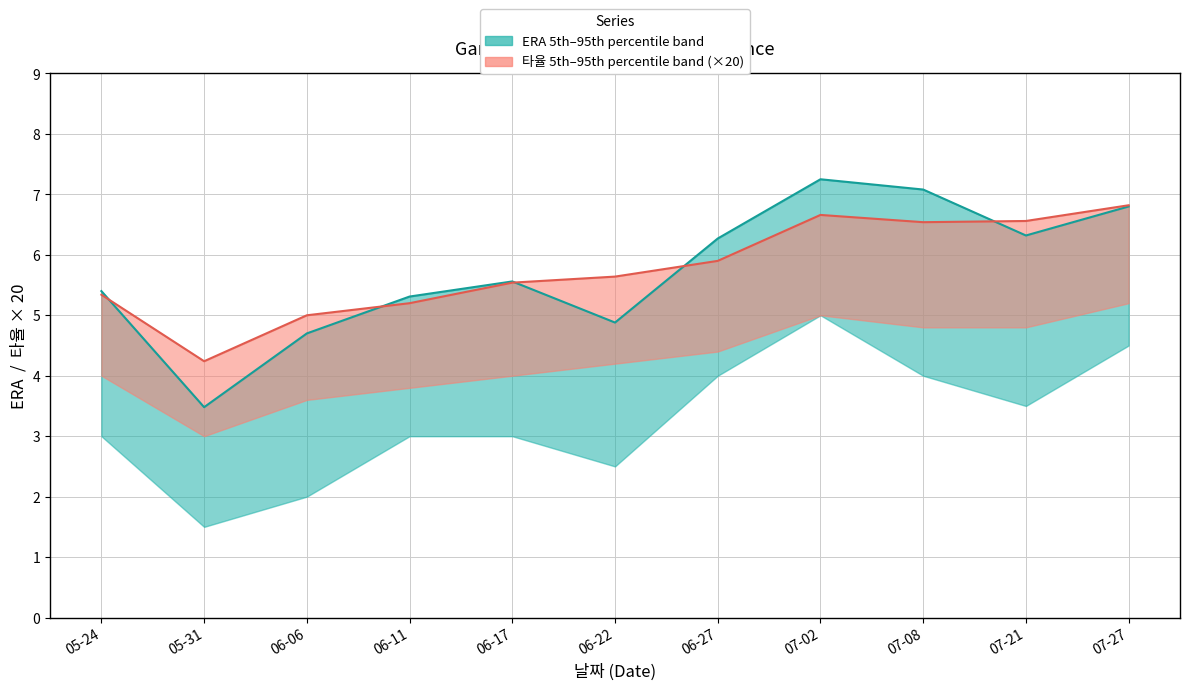

What value does the ERA median series have at 06-06?

4.7